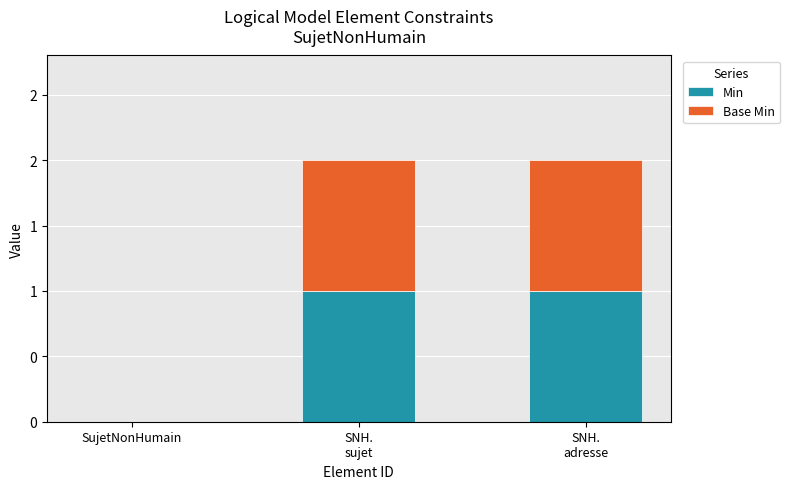

True or false: Min has a value of 1 at SNH.
sujet.

True